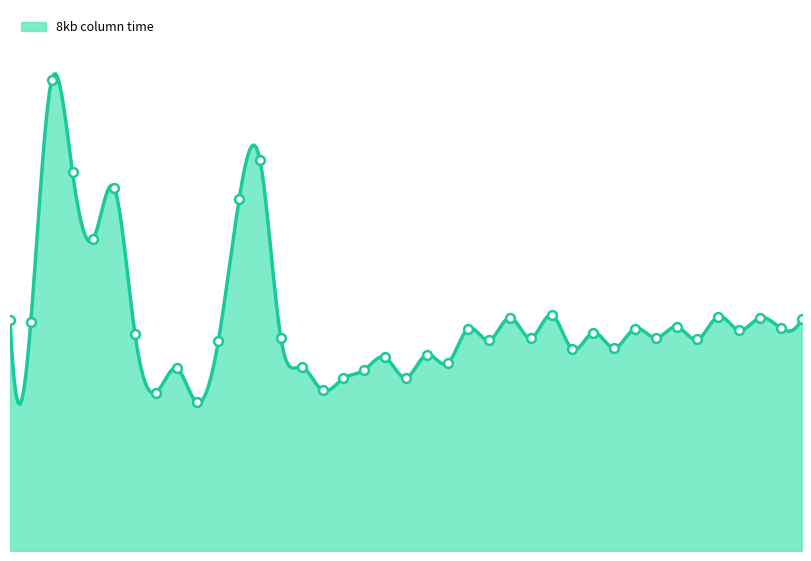

Which has a higher value, 13 or 15?

13